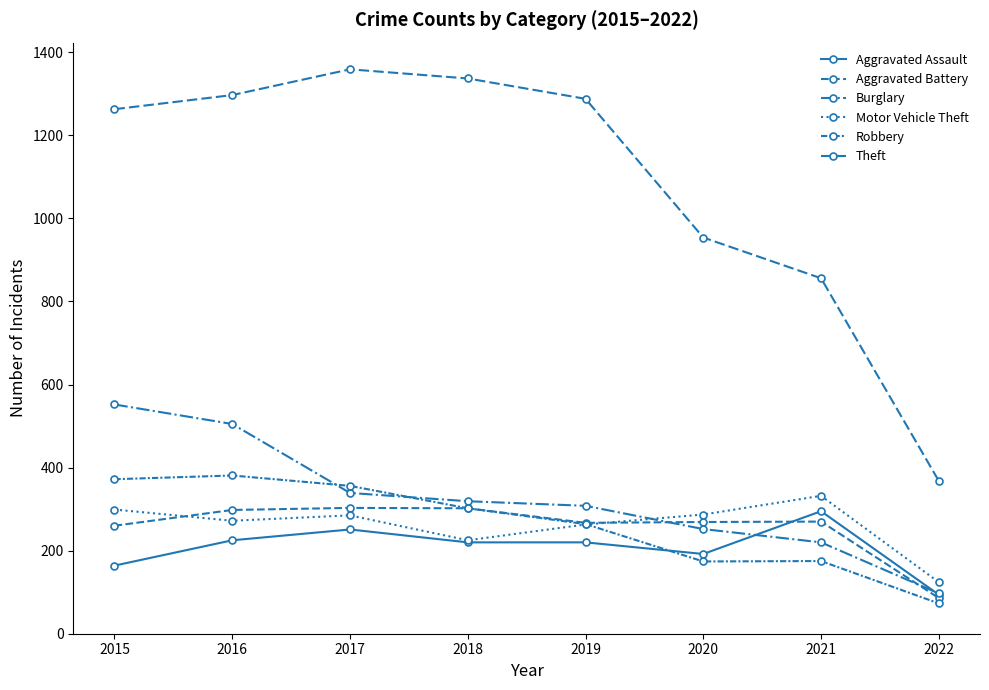

Where does the Theft series first go above 1288?

2016